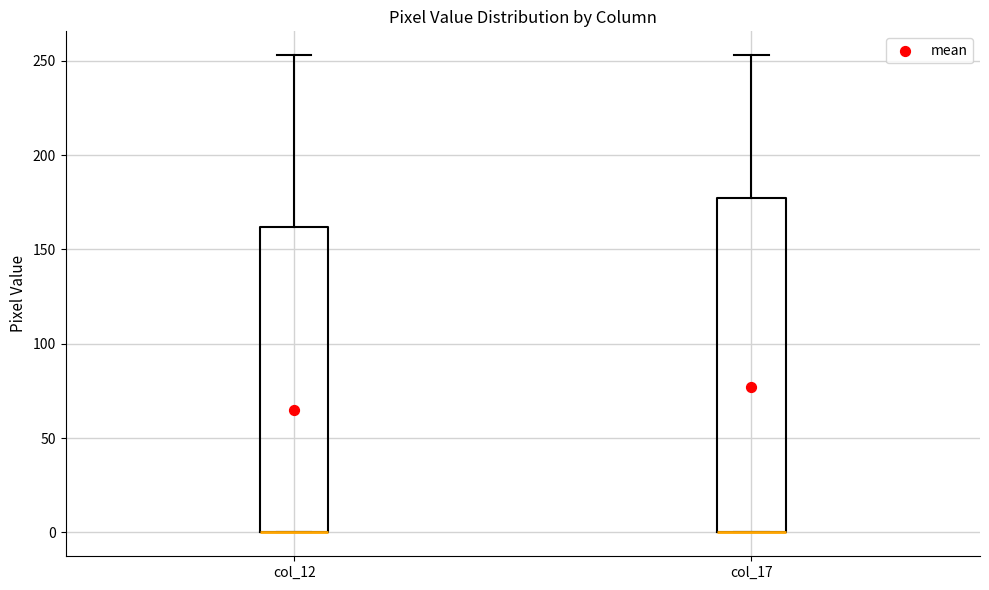

Reading left to right, read every box against the y-axis: the position of its median line, the range the box covers, and the ends of its whiskers. The values are not printed on the chart, so give them approximately, as read against the axis.

col_12: median 0 (drawn on the box's lower edge), box 0 to 160, whiskers 0 to 255
col_17: median 0 (drawn on the box's lower edge), box 0 to 175, whiskers 0 to 255